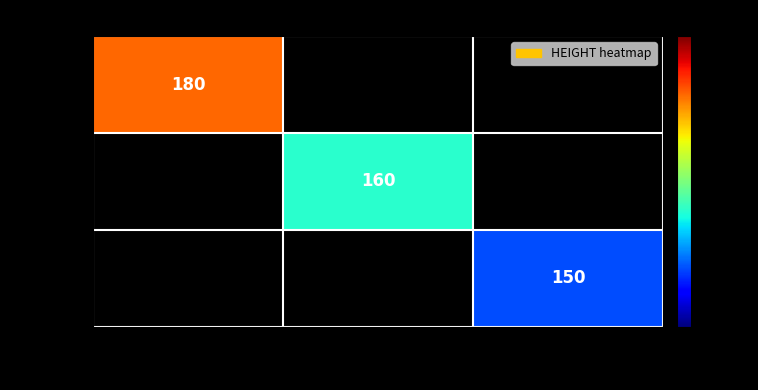

True or false: test has a value of 75 at 22.

False